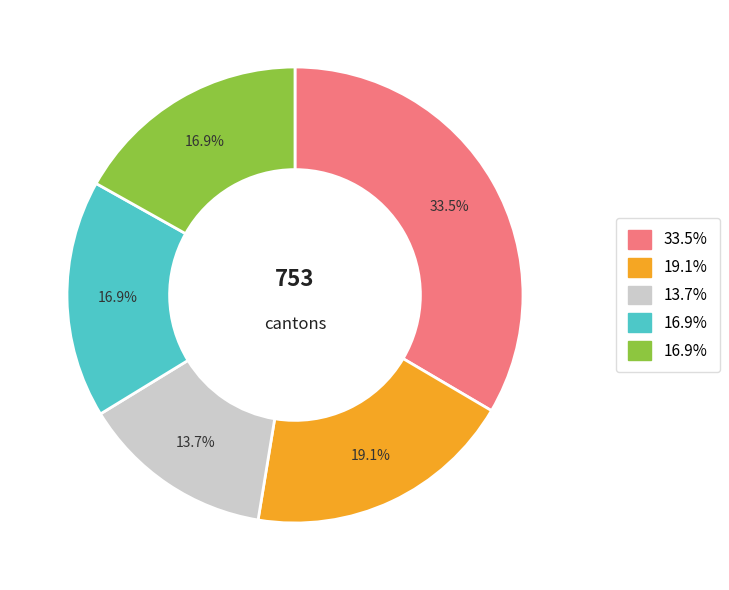

Does any single category account for the majority?

No